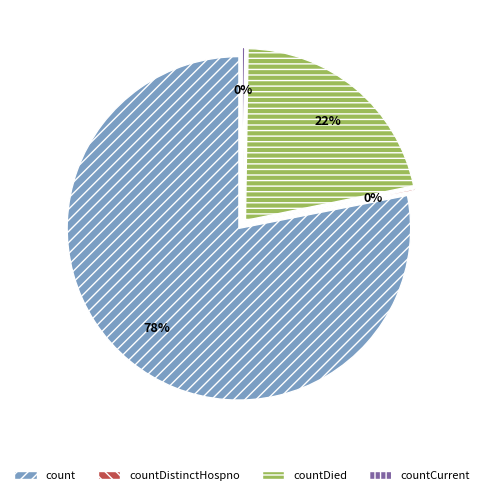

Is the sum of countCurrent and countDistinctHospno greater than half?

No